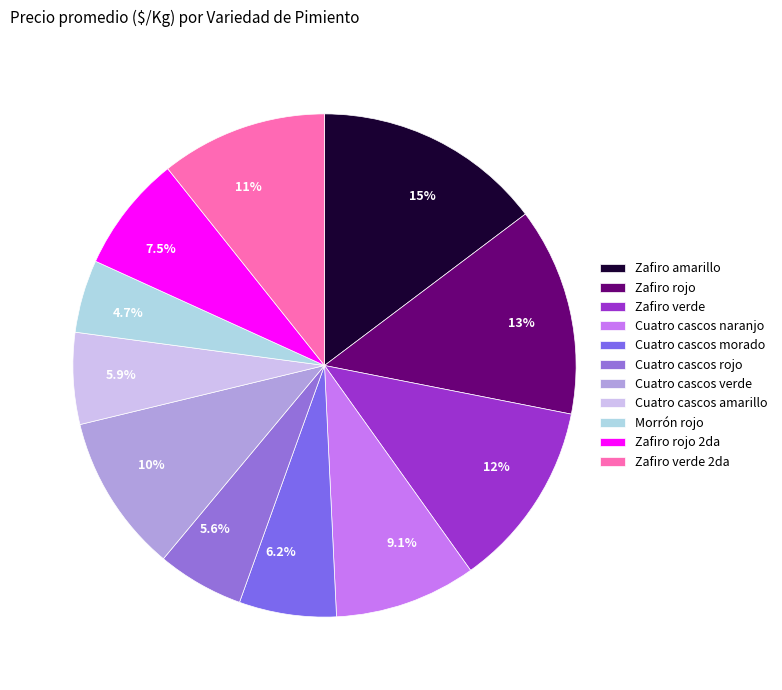

What is the ratio of the value at 9.1% to the value at 6.2%?

1.5